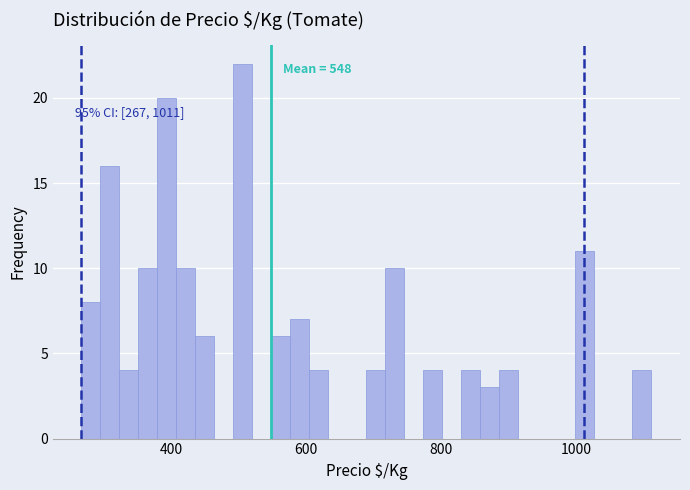

Around what value on the x-axis is the tallest bar? Give the approximate position of its centre, as read against the axis.

500